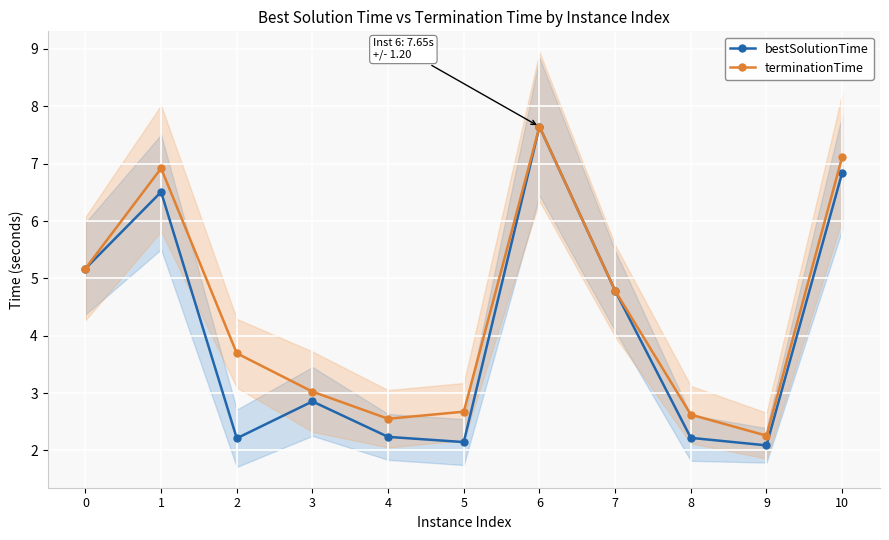

List the series in order of their overall mean, lowest first.

bestSolutionTime, terminationTime